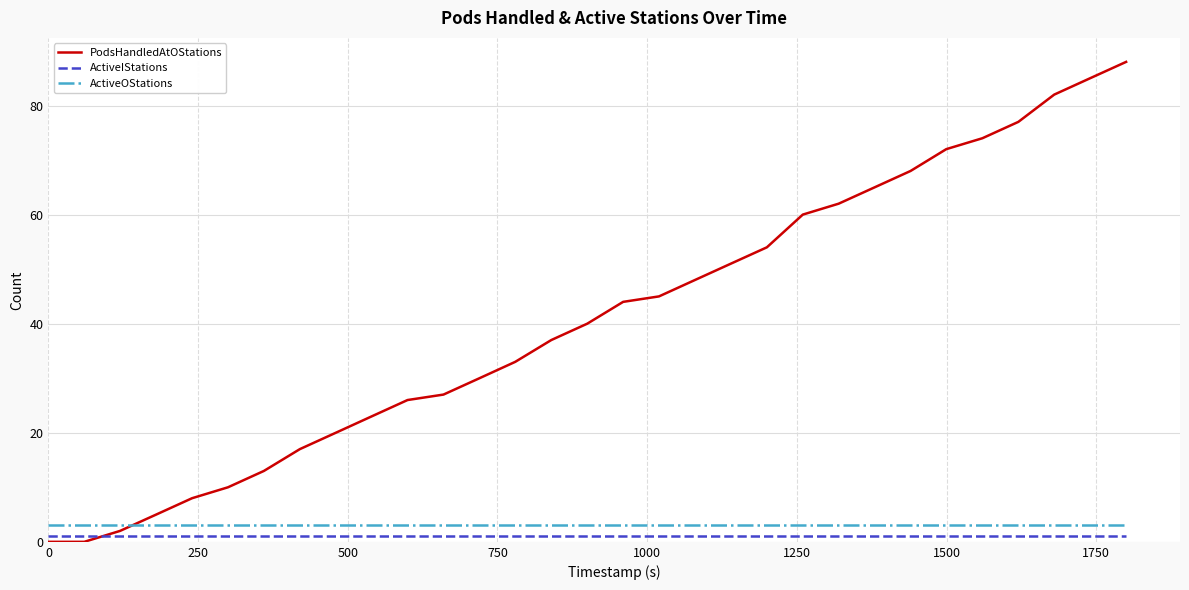

What is the greatest value displayed?

88